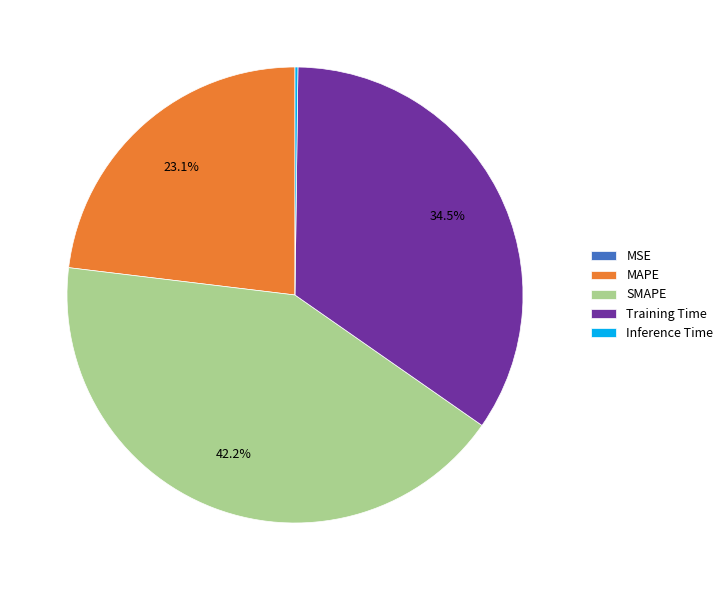

Which slice is the largest?

SMAPE